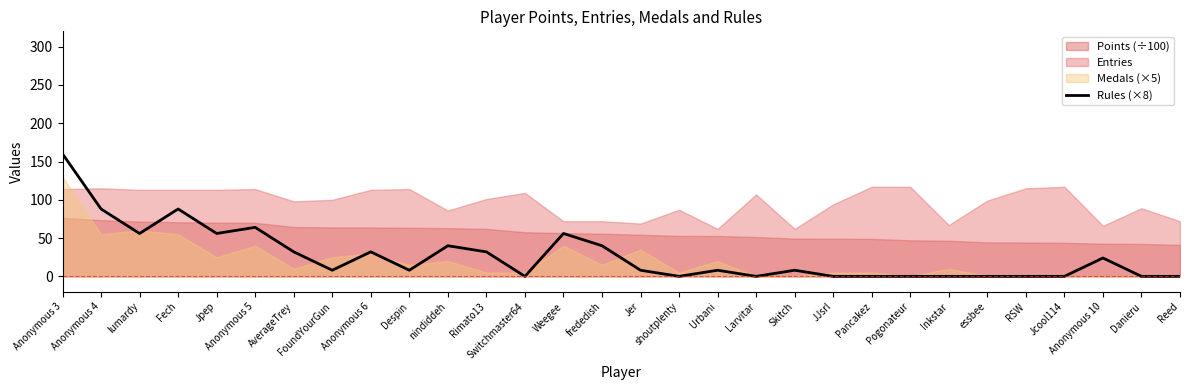

What is the average value?

27